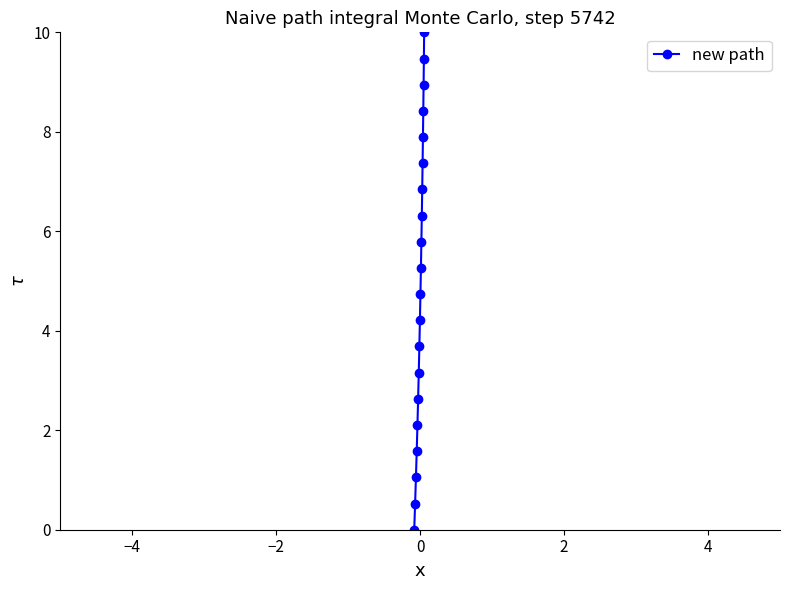

What is the value of the 17th point from the left?

8.4